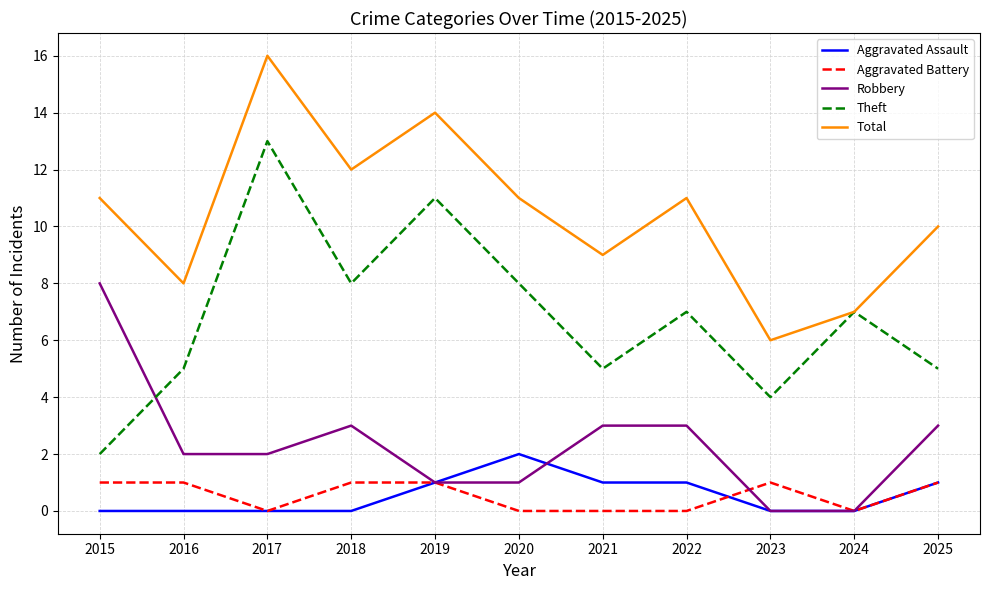

How many lines are shown in the chart?

5